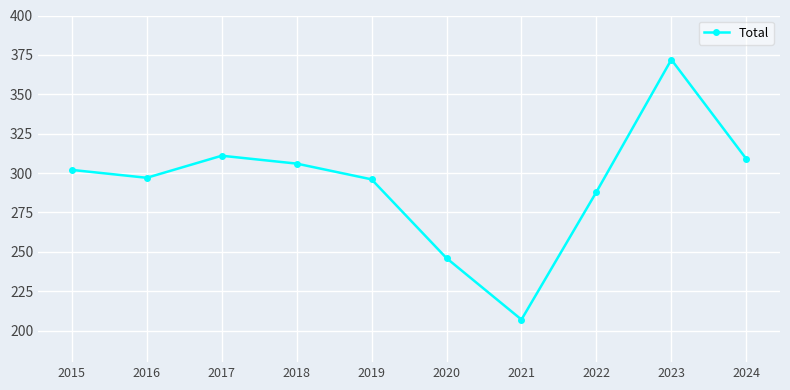

Read the value at 2018.

306